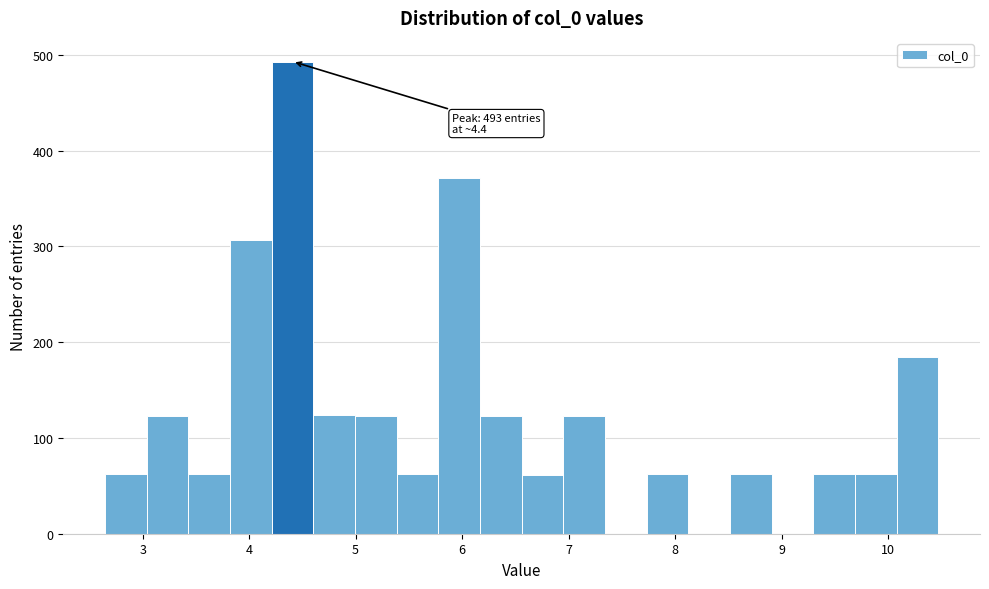

Around what value on the x-axis is the tallest bar? Give the approximate position of its centre, as read against the axis.

4.4